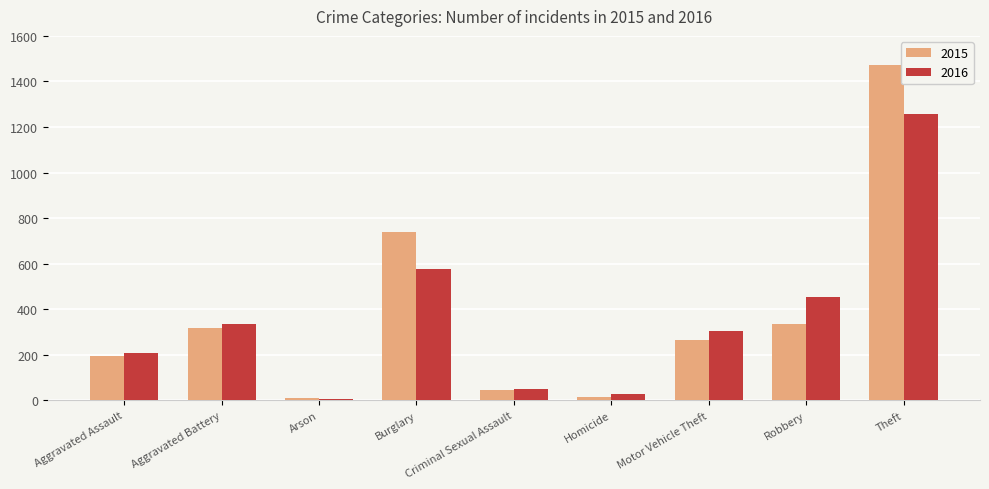

Rank the series by their maximum value, from highest to lowest.

2015, 2016